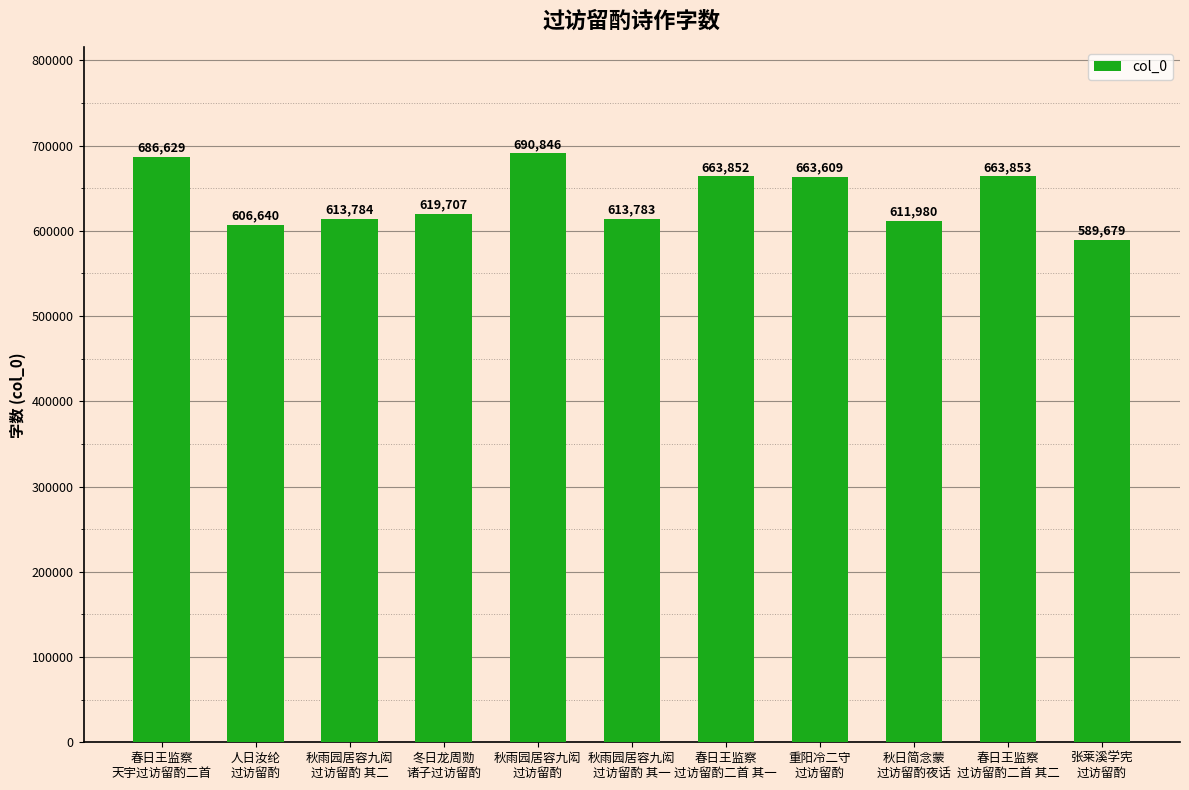

Which category has the highest value across all series?

秋雨园居容九闳
过访留酌